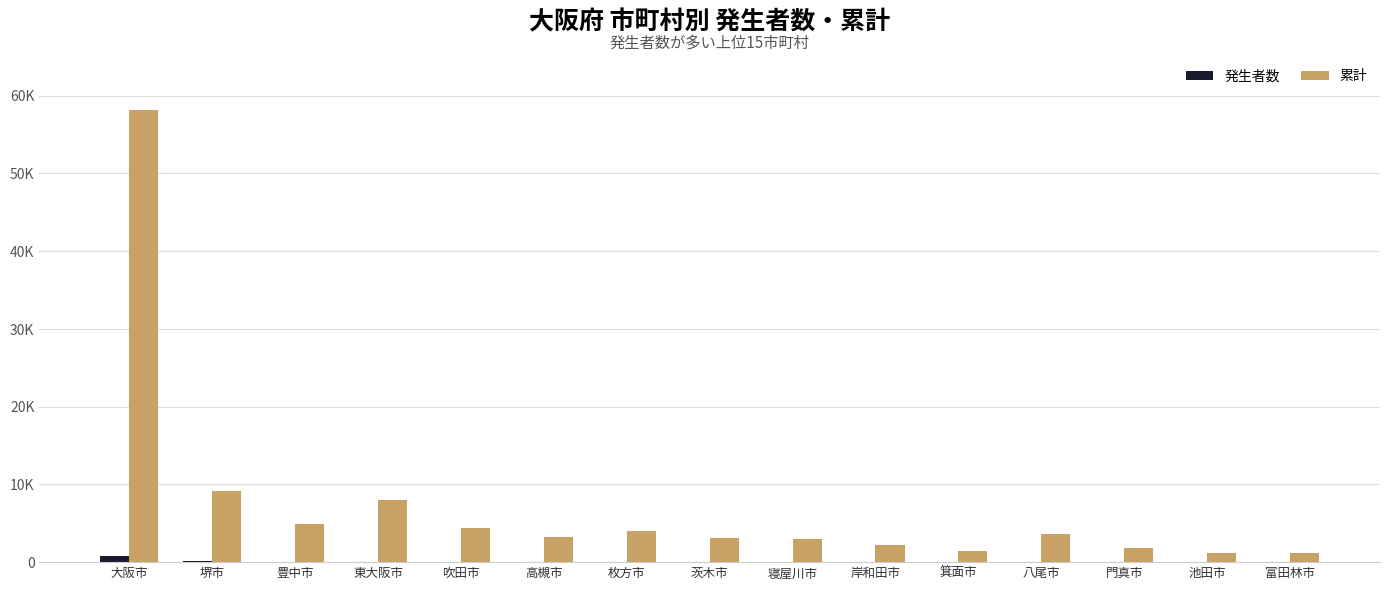

What are all the series names shown in the legend?

発生者数, 累計